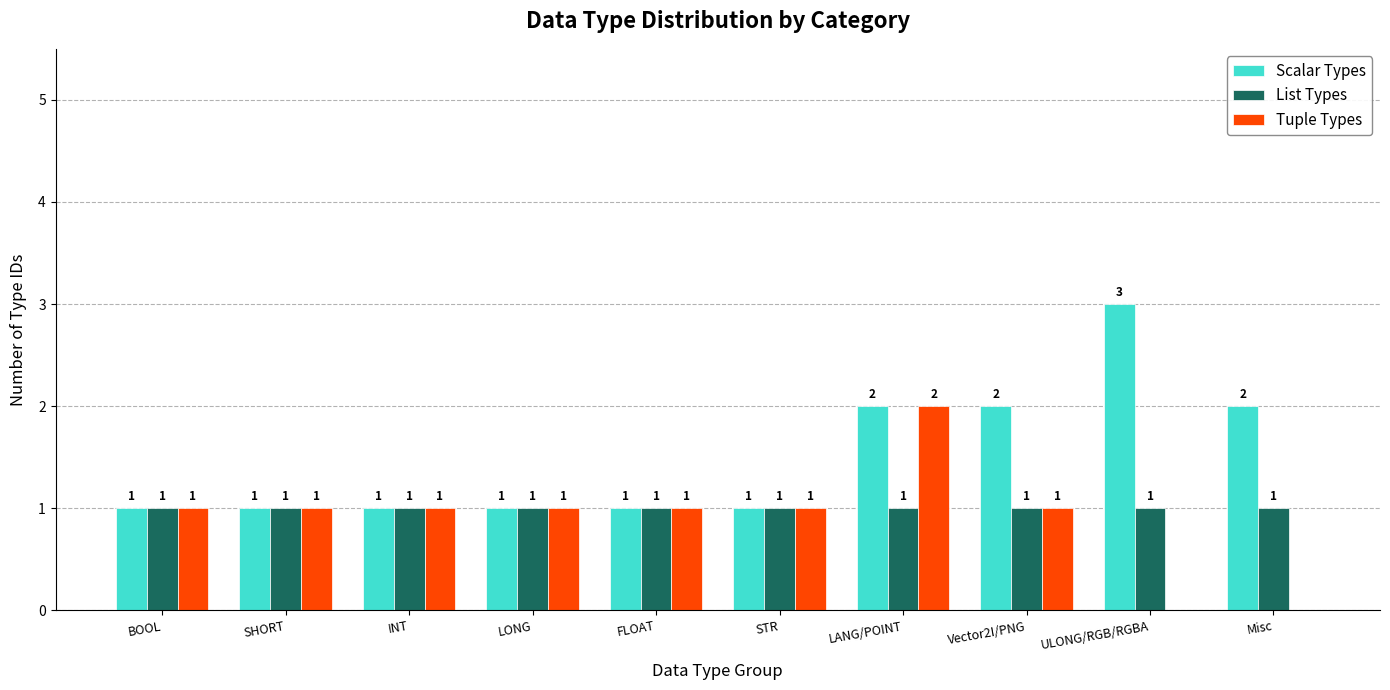

How many groups of bars are there?

10